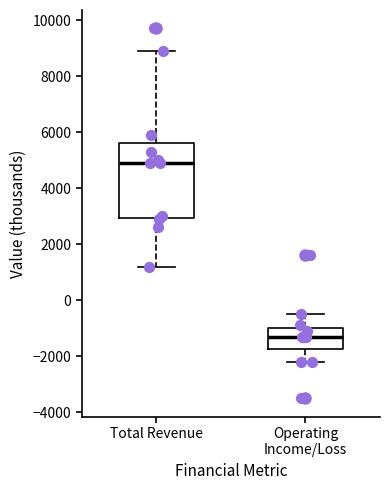

Reading left to right, transcribe this box plot: for each box, give where its median line is, the range the box spans, and where its two whiskers end, as read against the y-axis. The values are not printed on the chart, so give them approximately, as read against the axis.

Total Revenue: median 5000, box 3000 to 5600, whiskers 1200 to 9000
Operating Income/Loss: median -1200, box -1800 to -1000, whiskers -2200 to -400